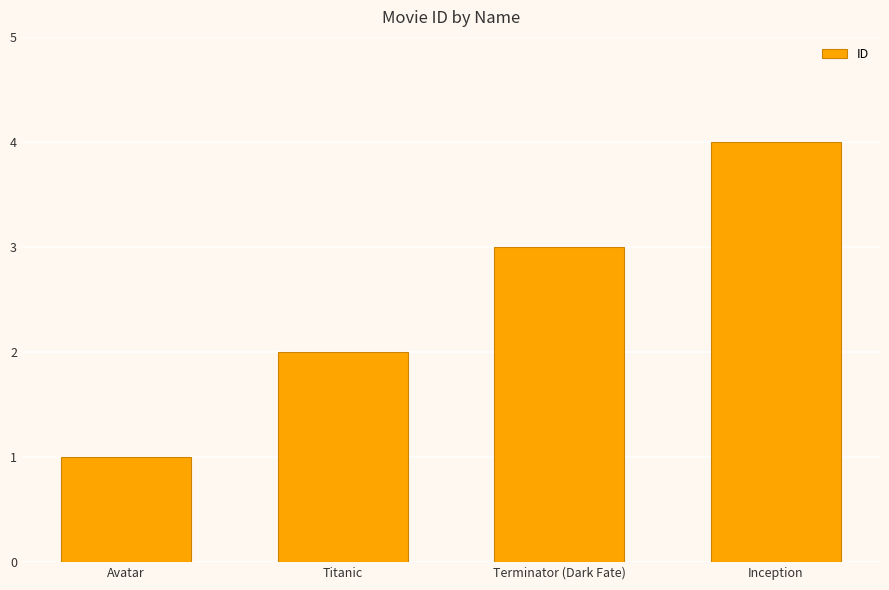

Reading left to right, extract all data points from this chart.

Avatar=1	Titanic=2	Terminator (Dark Fate)=3	Inception=4